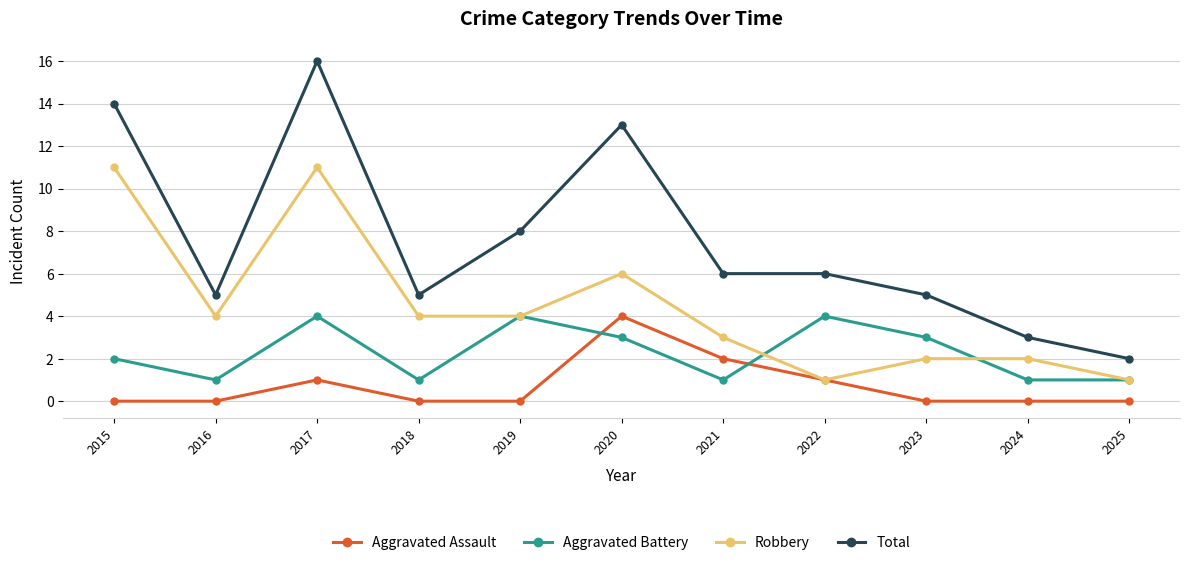

Read the Aggravated Assault value at 2020.

4